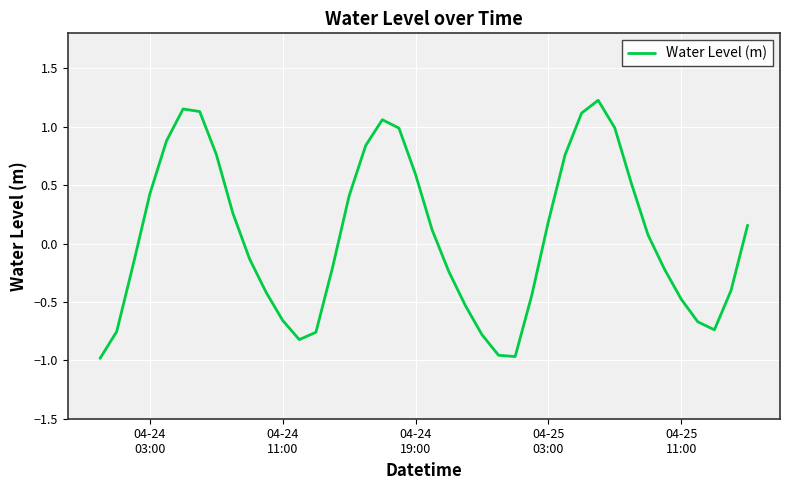

What is the difference between the maximum and minimum values?

2.2